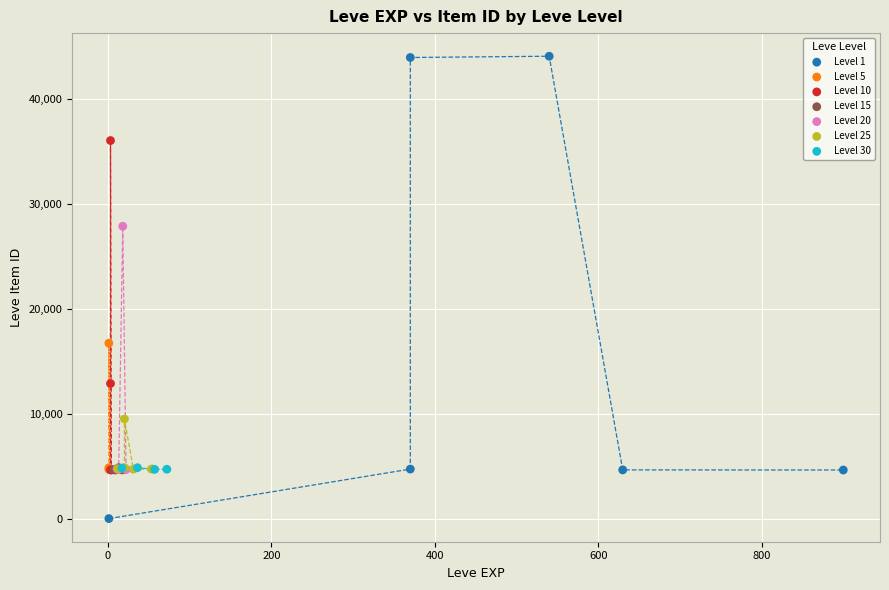

Which series contains the lowest Y value?

Level 1